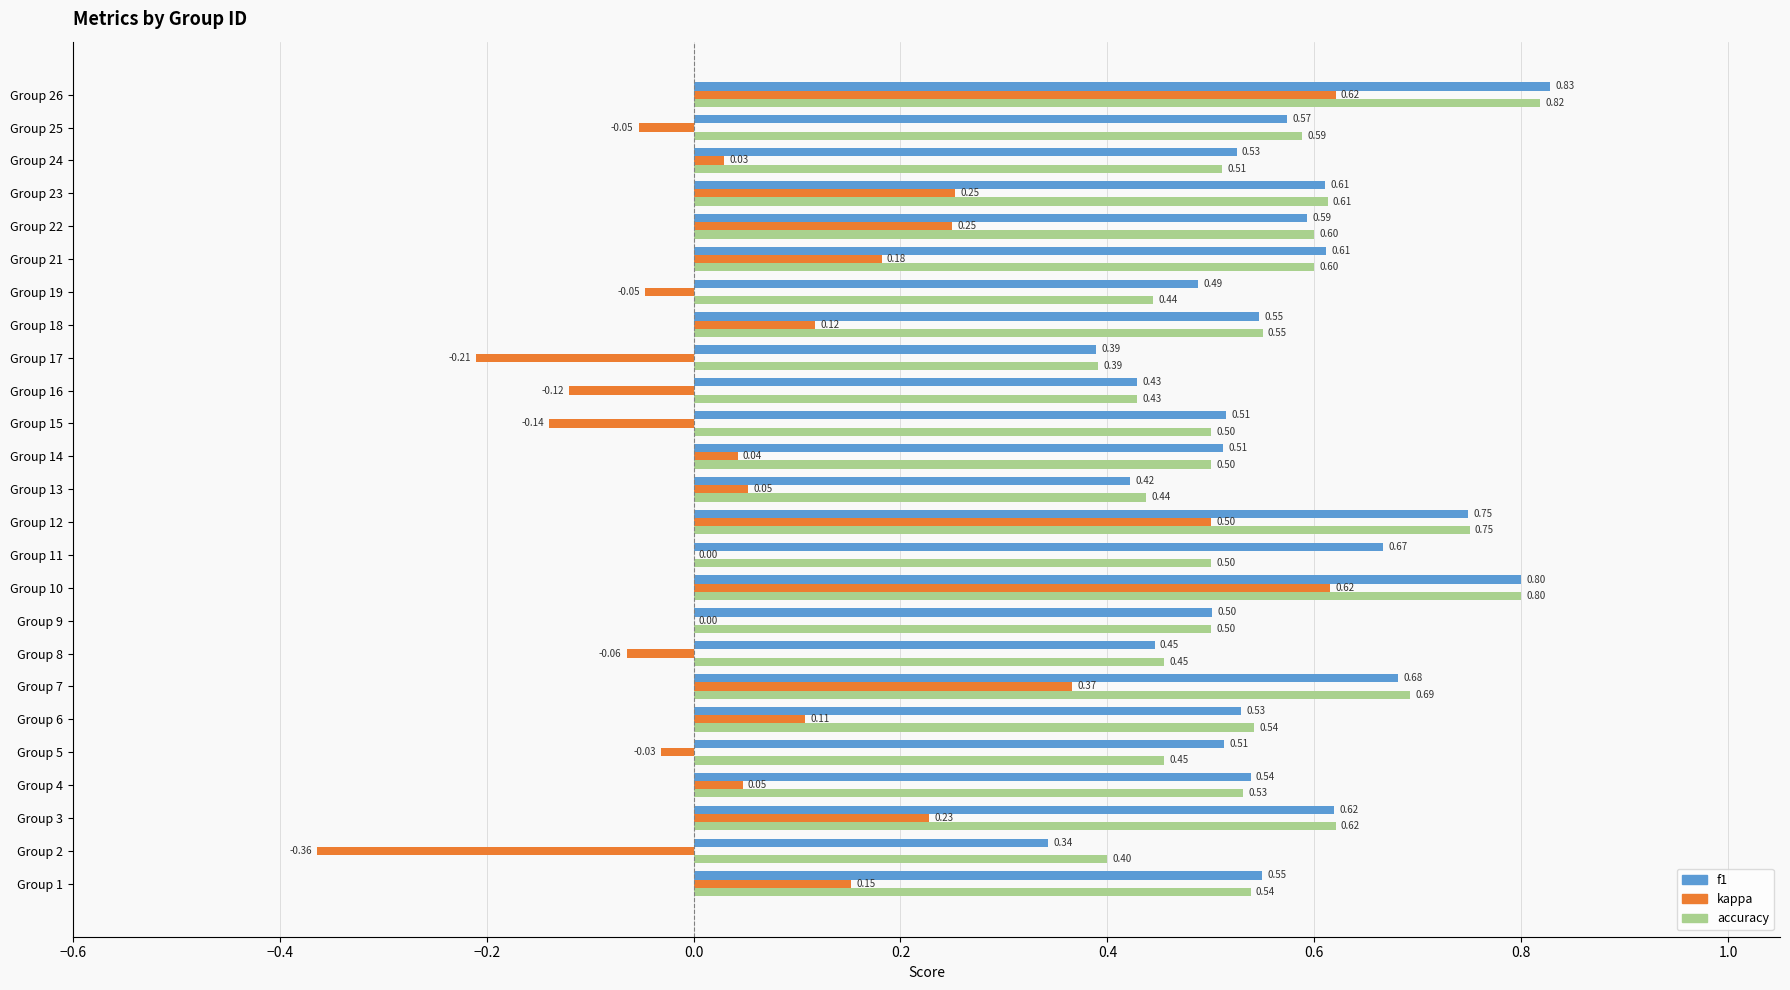

What is the sum of all accuracy values?

13.8